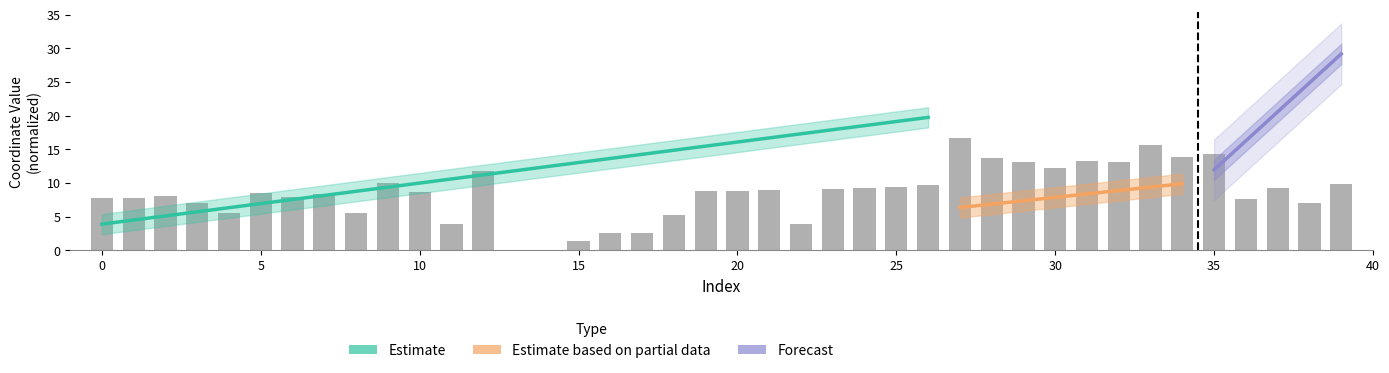

Does the chart contain any negative values?

No